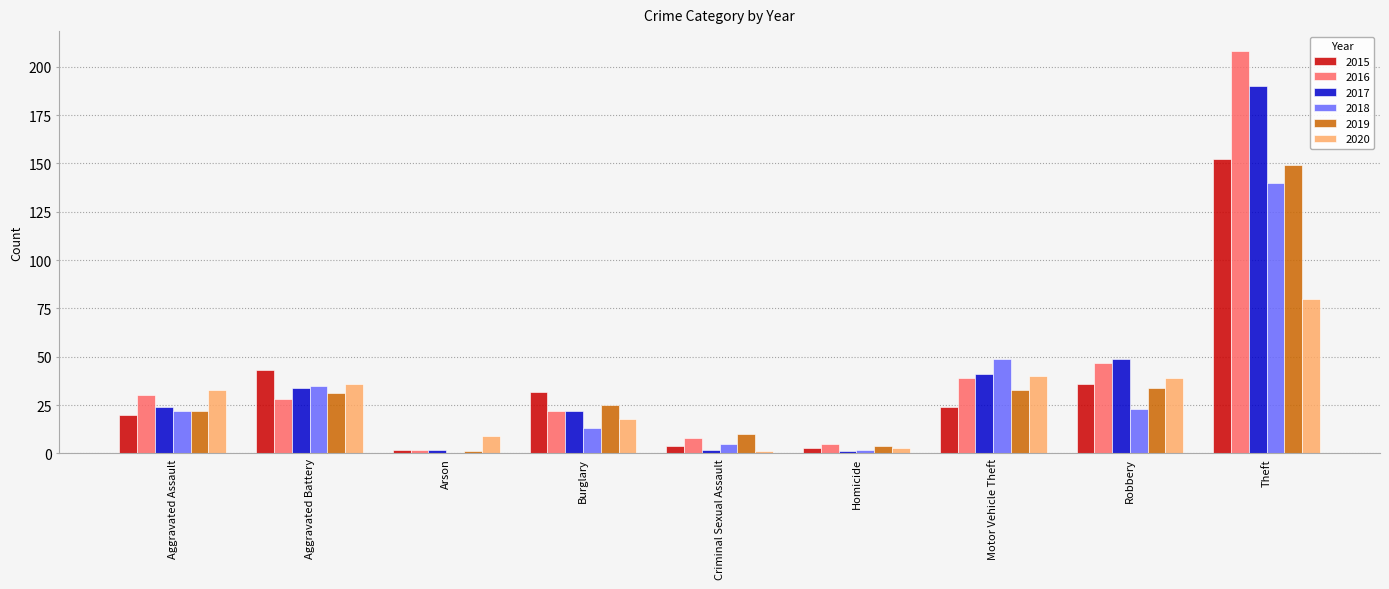

Where is 2018 nearest to the value 70?

Motor Vehicle Theft